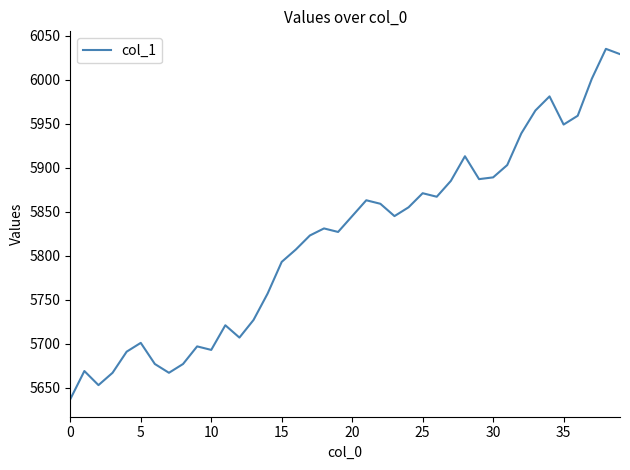

What is the maximum value shown in the chart?

6035